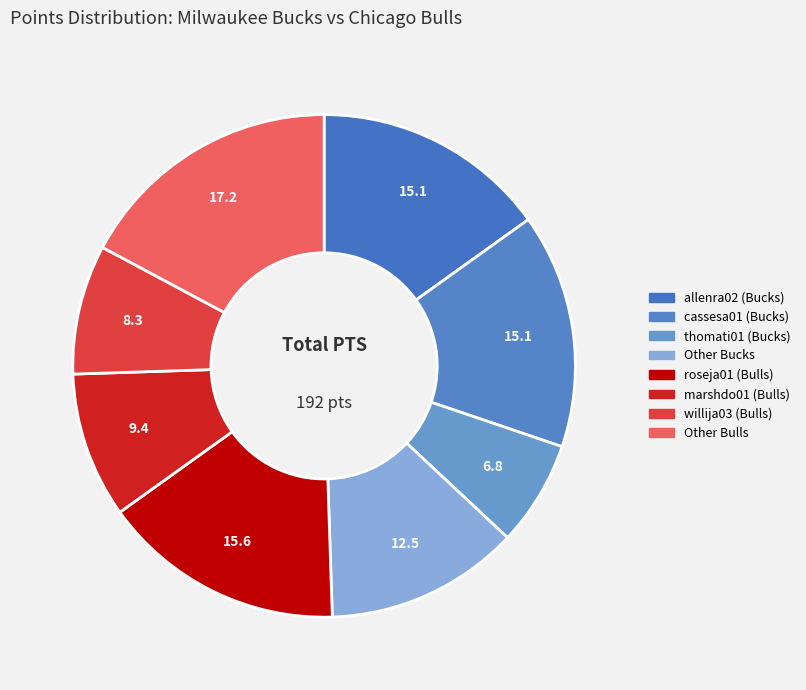

How many segments does this pie chart have?

8